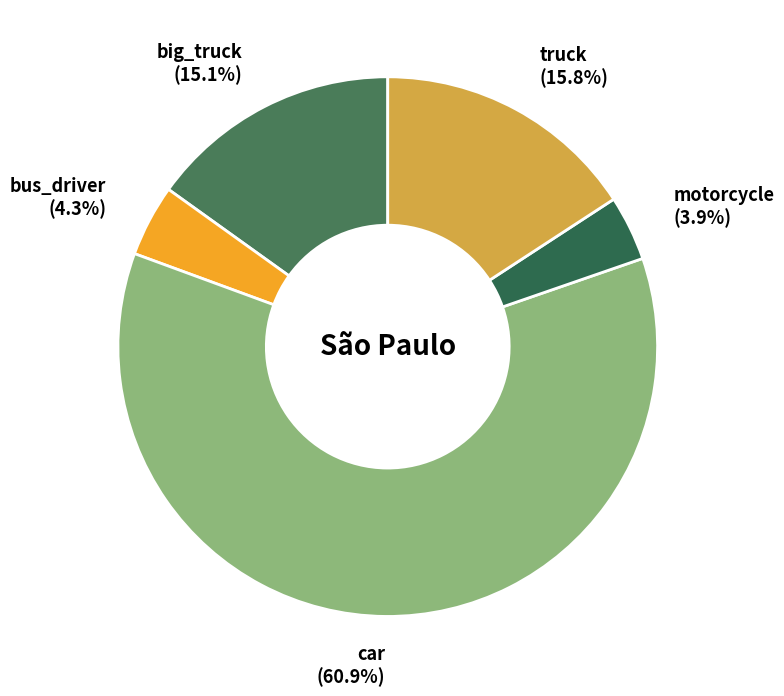

Is there any slice that represents more than half of the pie?

Yes